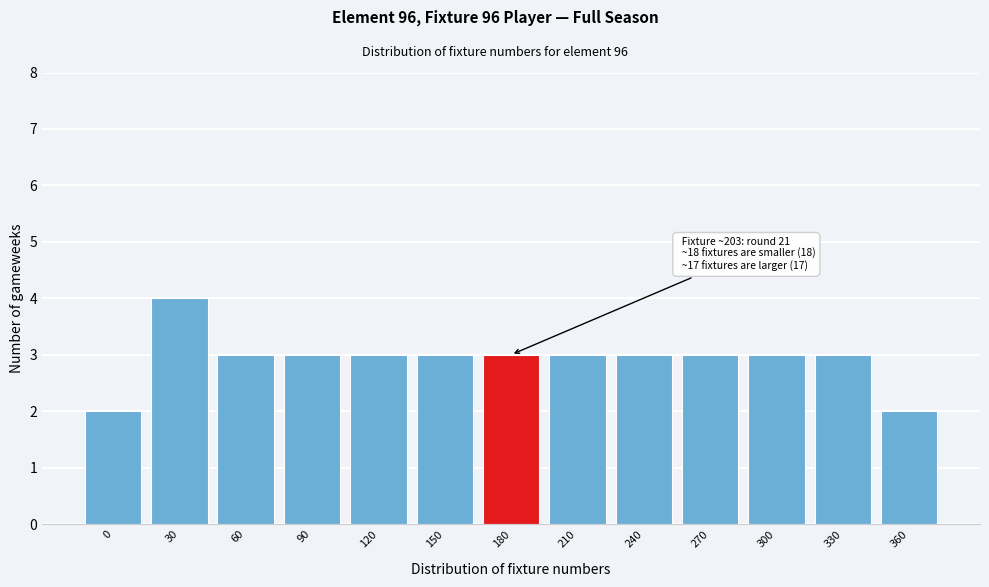

Reading left to right, what are all the values shown in this chart?

2	4	3	3	3	3	3	3	3	3	3	3	2